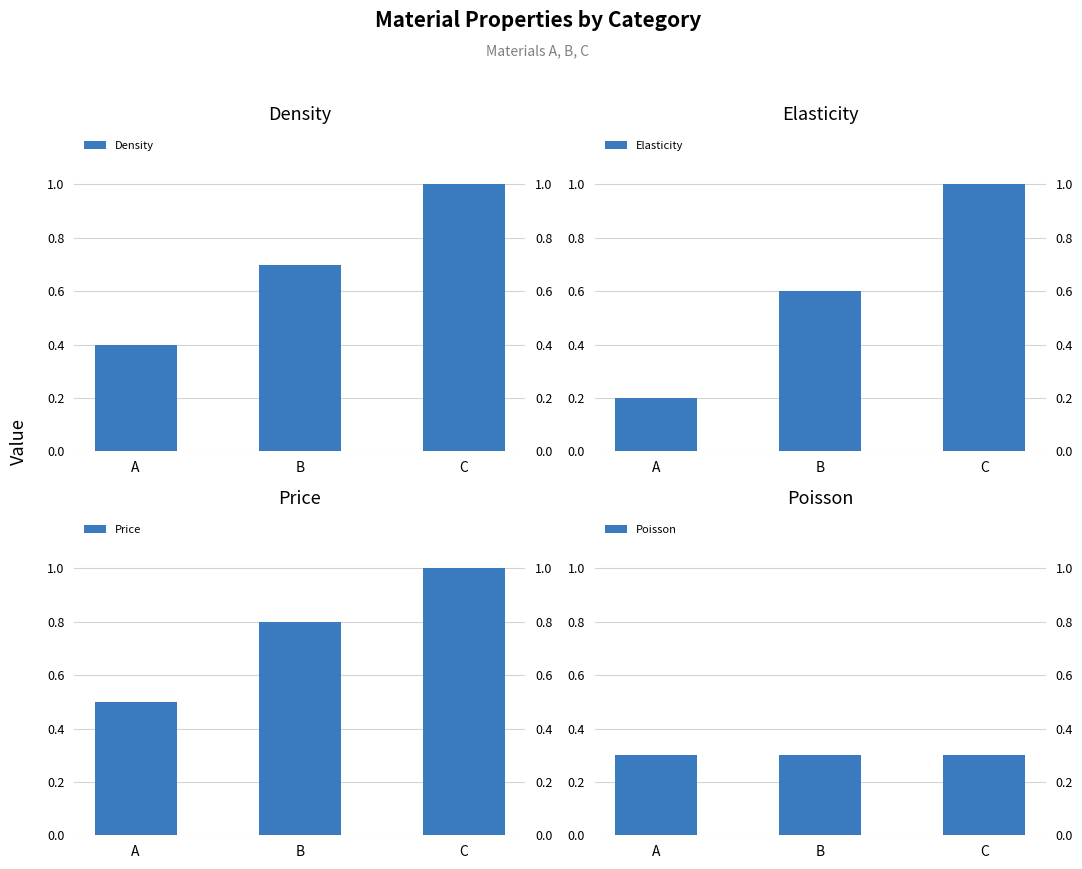

Is it true that Density equals 1.7 at C?

False